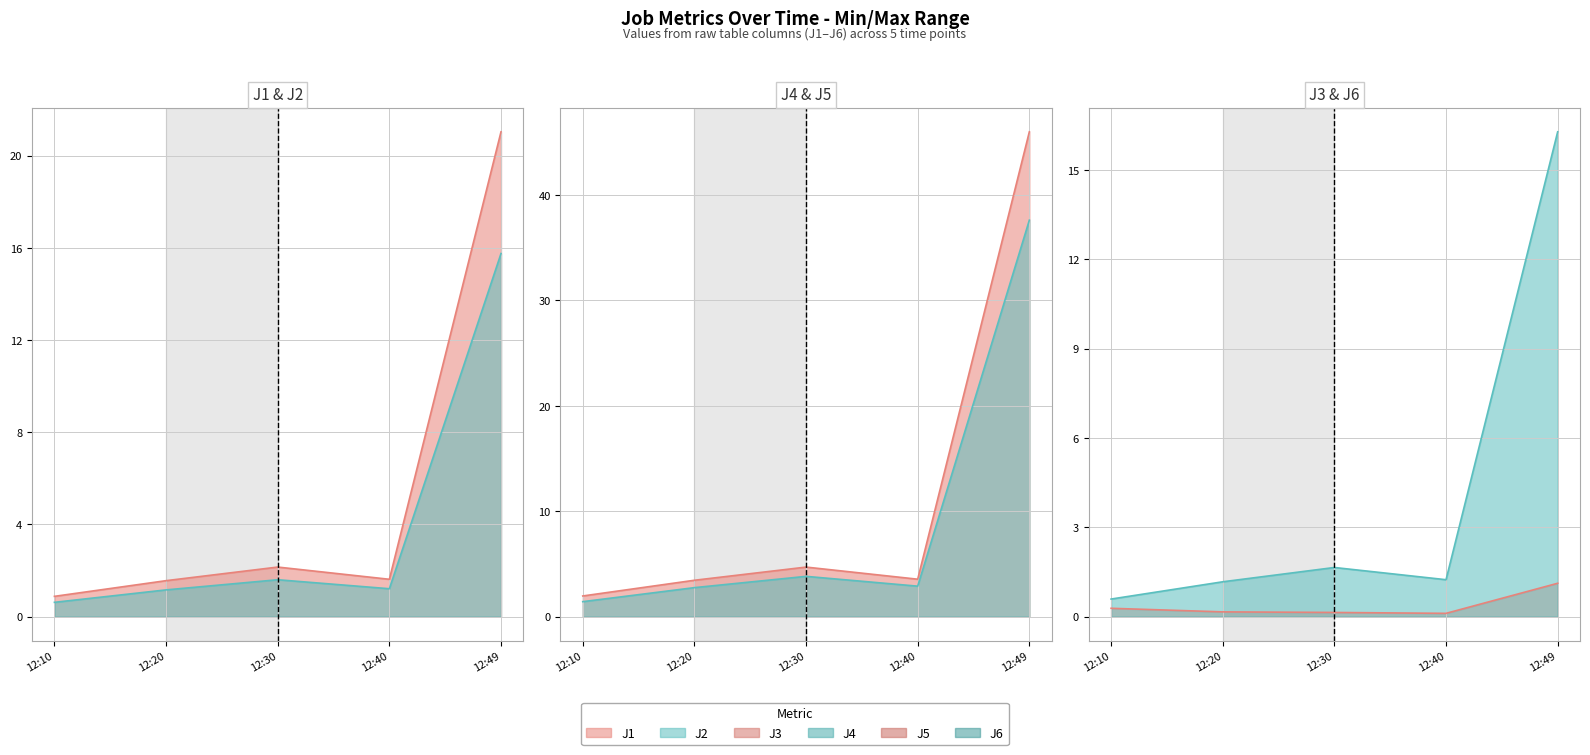

True or false: J4 has more than 0 points higher than both neighbors.

True